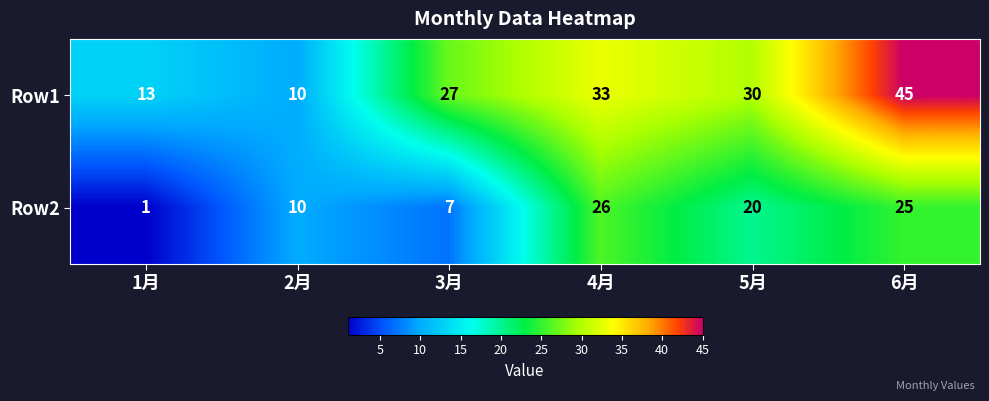

What is the greatest value displayed?

45